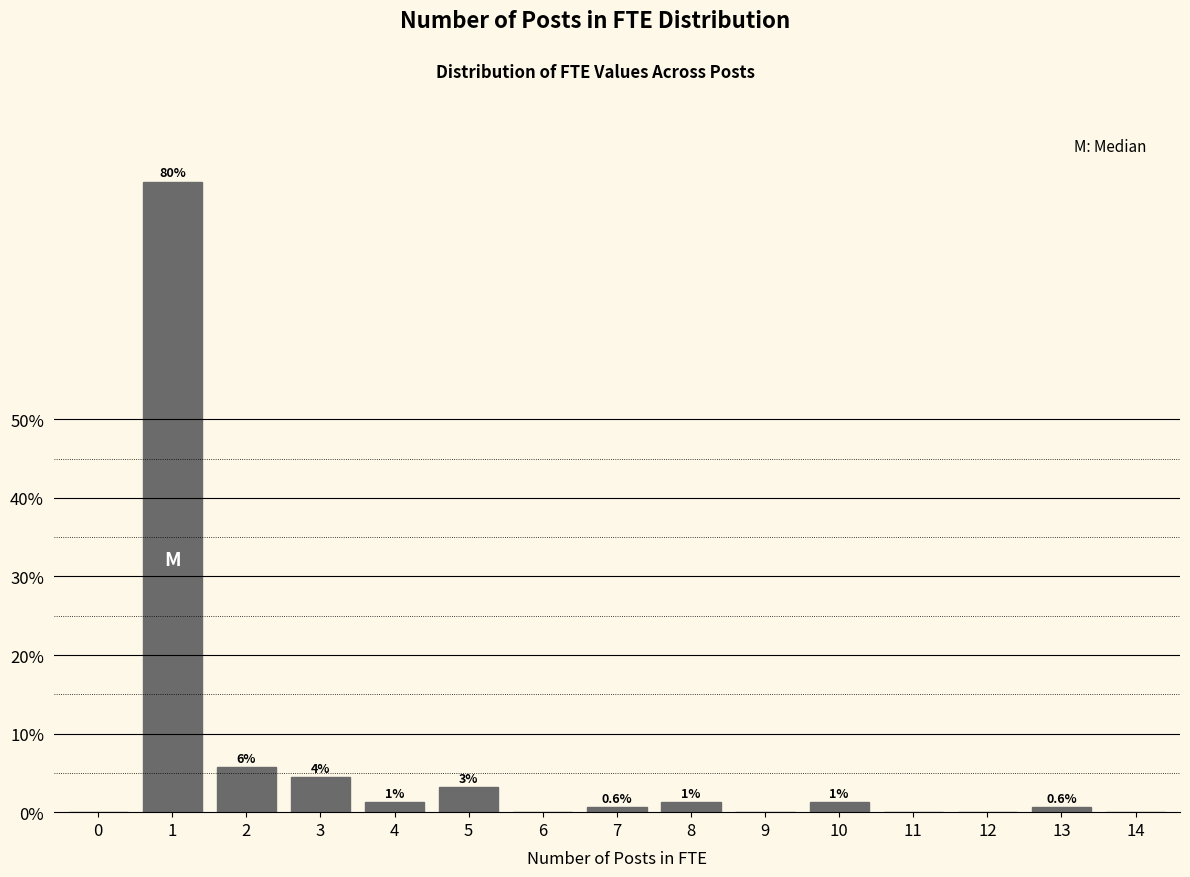

Are the bars horizontal?

No